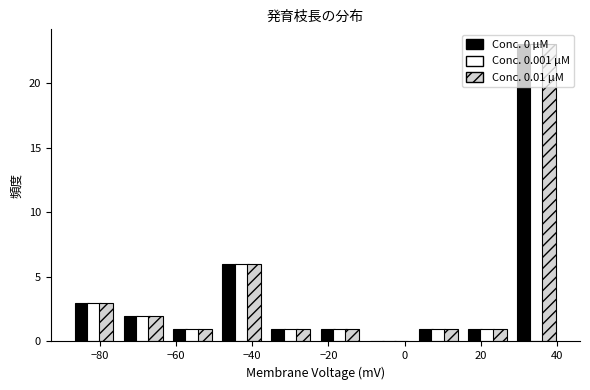

Reading left to right, transcribe this chart: for each range on the x-axis, give the height of each series' bar. Neither the bar edges nor the heights are printed on the chart, so give them approximately, as read against the axes.

-88 to -76: Conc. 0 µM=3	Conc. 0.001 µM=3	Conc. 0.01 µM=3
-76 to -62: Conc. 0 µM=2	Conc. 0.001 µM=2	Conc. 0.01 µM=2
-62 to -50: Conc. 0 µM=1	Conc. 0.001 µM=1	Conc. 0.01 µM=1
-50 to -36: Conc. 0 µM=6	Conc. 0.001 µM=6	Conc. 0.01 µM=6
-36 to -24: Conc. 0 µM=1	Conc. 0.001 µM=1	Conc. 0.01 µM=1
-24 to -10: Conc. 0 µM=1	Conc. 0.001 µM=1	Conc. 0.01 µM=1
-10 to 2: Conc. 0 µM=0	Conc. 0.001 µM=0	Conc. 0.01 µM=0
2 to 16: Conc. 0 µM=1	Conc. 0.001 µM=1	Conc. 0.01 µM=1
16 to 28: Conc. 0 µM=1	Conc. 0.001 µM=1	Conc. 0.01 µM=1
28 to 42: Conc. 0 µM=23	Conc. 0.001 µM=23	Conc. 0.01 µM=23